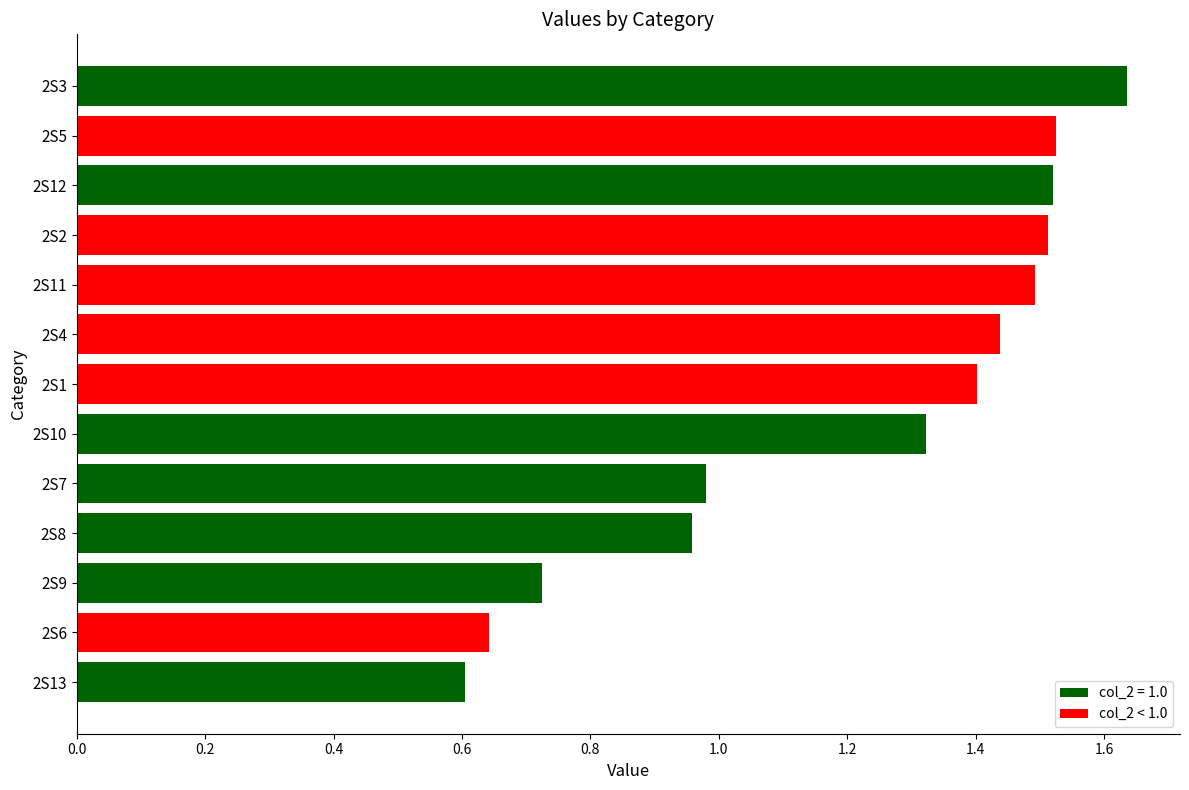

Is it true that the value at 2S3 is 2.8?

False